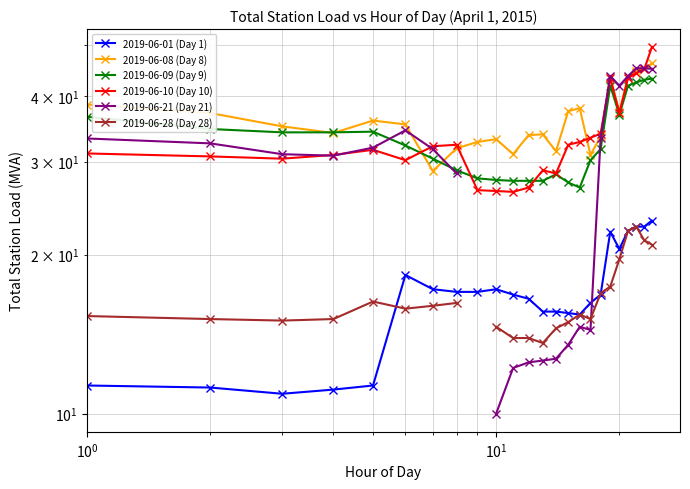

Is it true that 2019-06-28 (Day 28) equals 4.9 at 9?

False